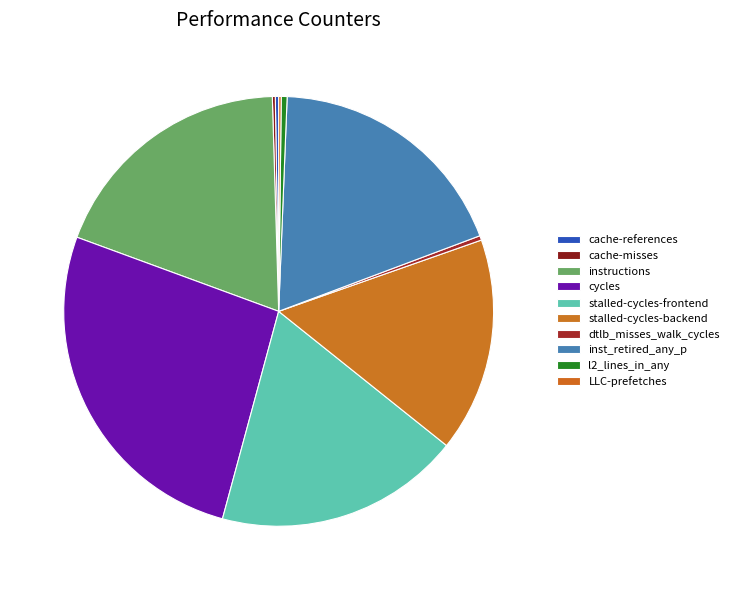

What portion of the pie excludes dtlb_misses_walk_cycles?

99.7%